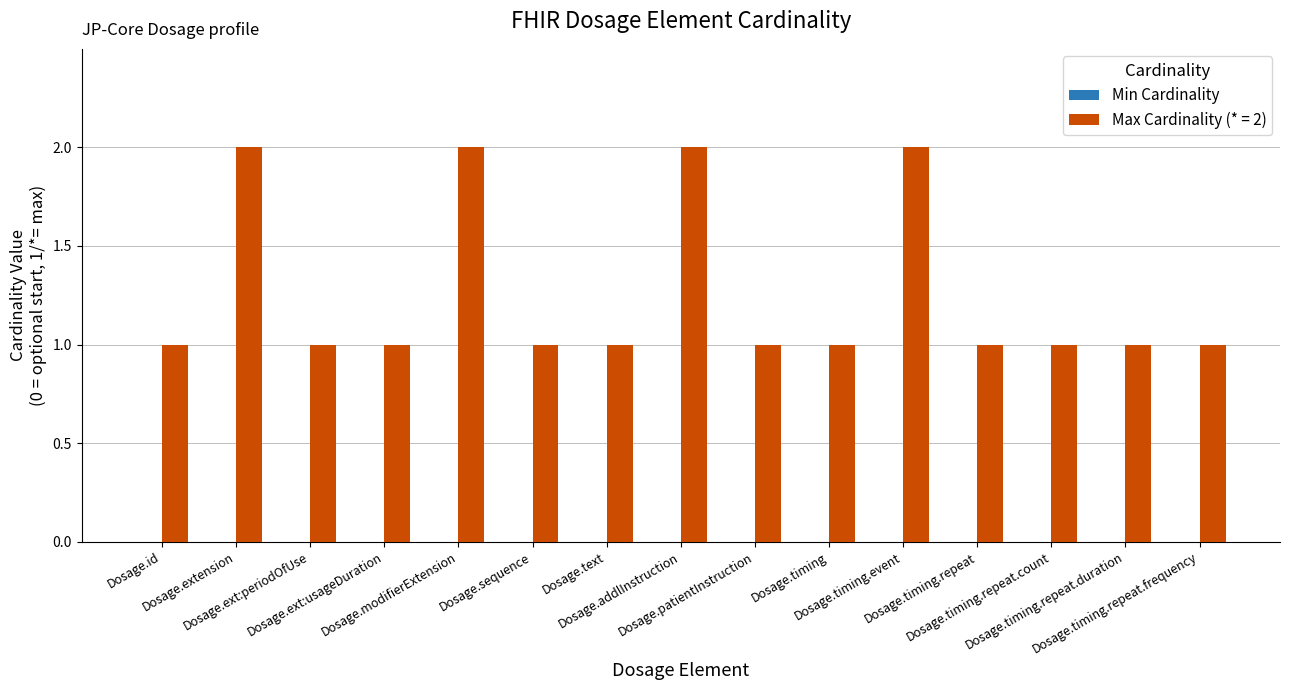

Are the bars grouped side by side (vs. stacked)?

No